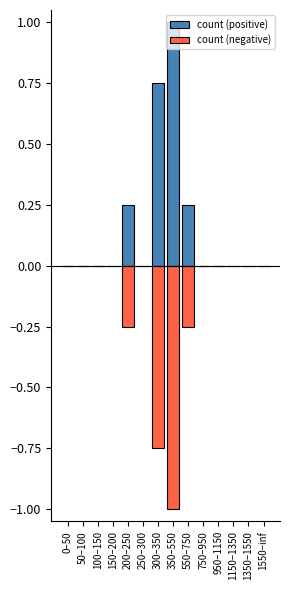

Count the count (positive) values in the range 0 to 1.

14